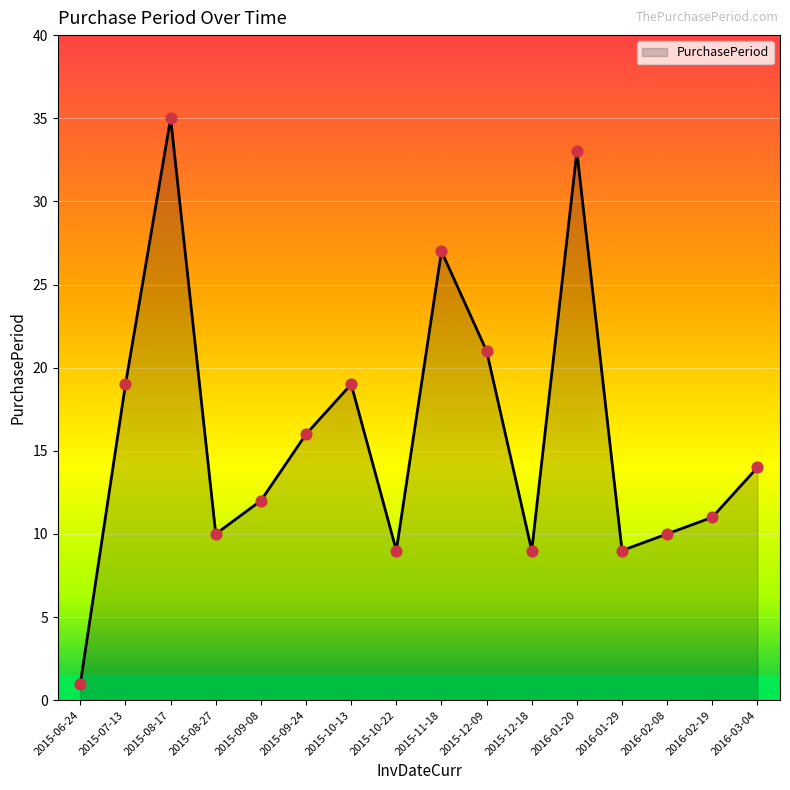

Approximately how many times larger is the value at 2015-09-24 compared to 2015-12-18?

1.8